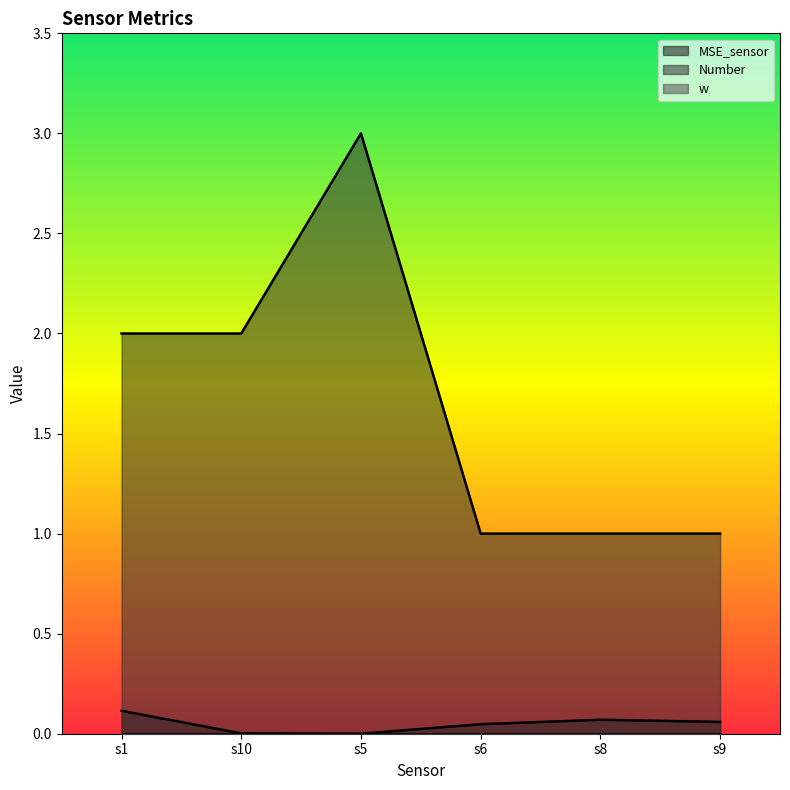

At which label does Number first exceed 2?

s5